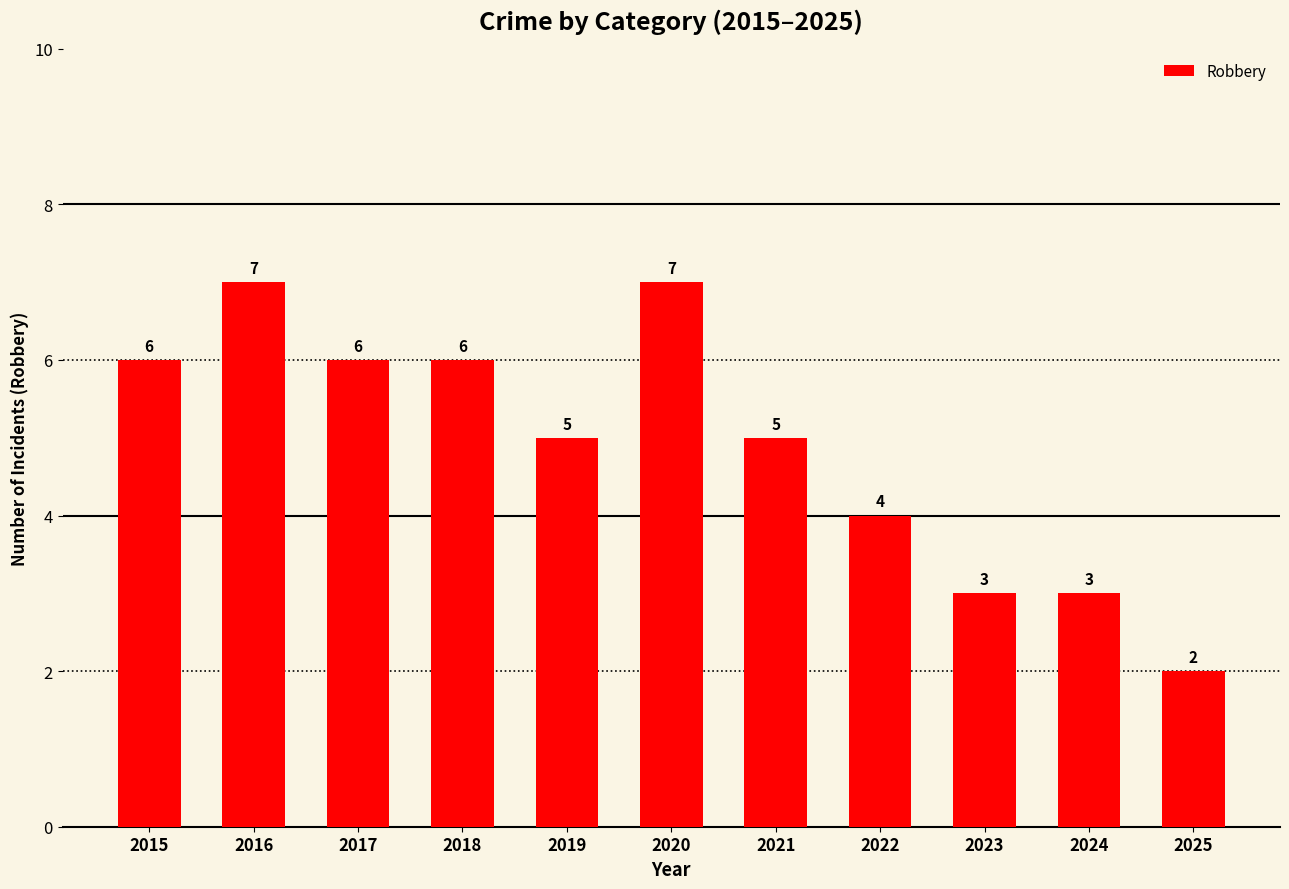

Is it true that the value at 2024 is 3?

True